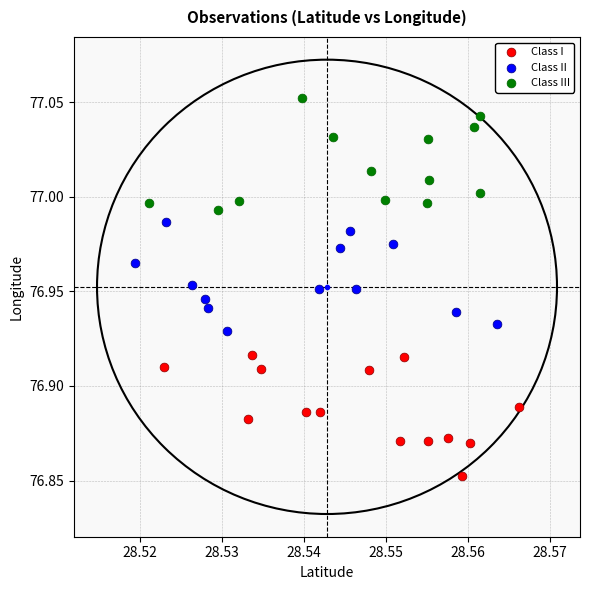

What are all the series names shown in the legend?

Class I, Class II, Class III